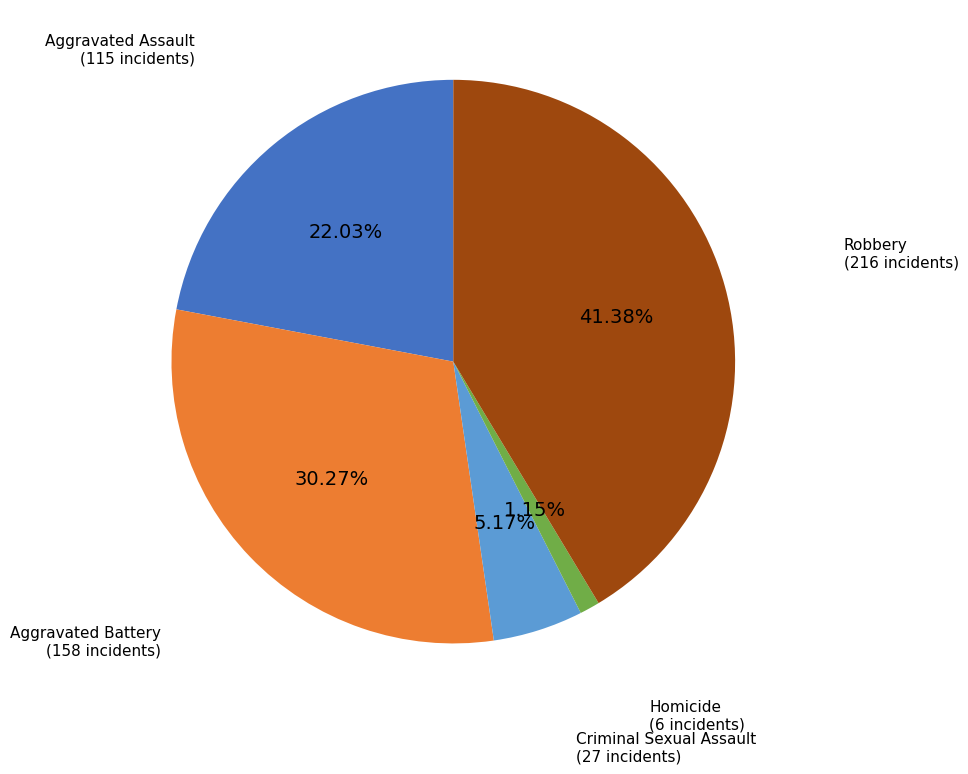

Is there a majority slice in this chart?

No